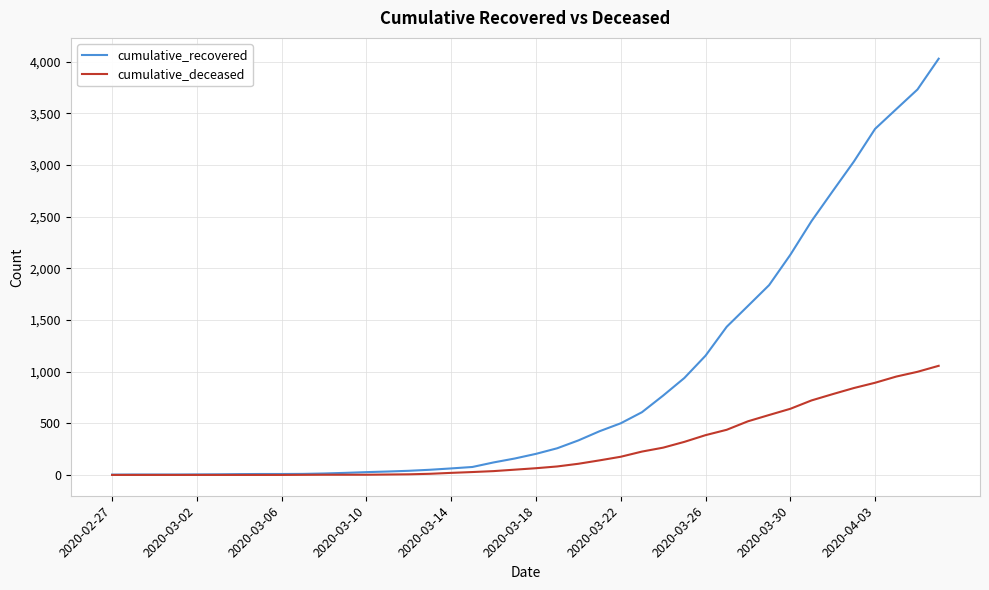

Which series has the largest total across all categories?

cumulative_recovered